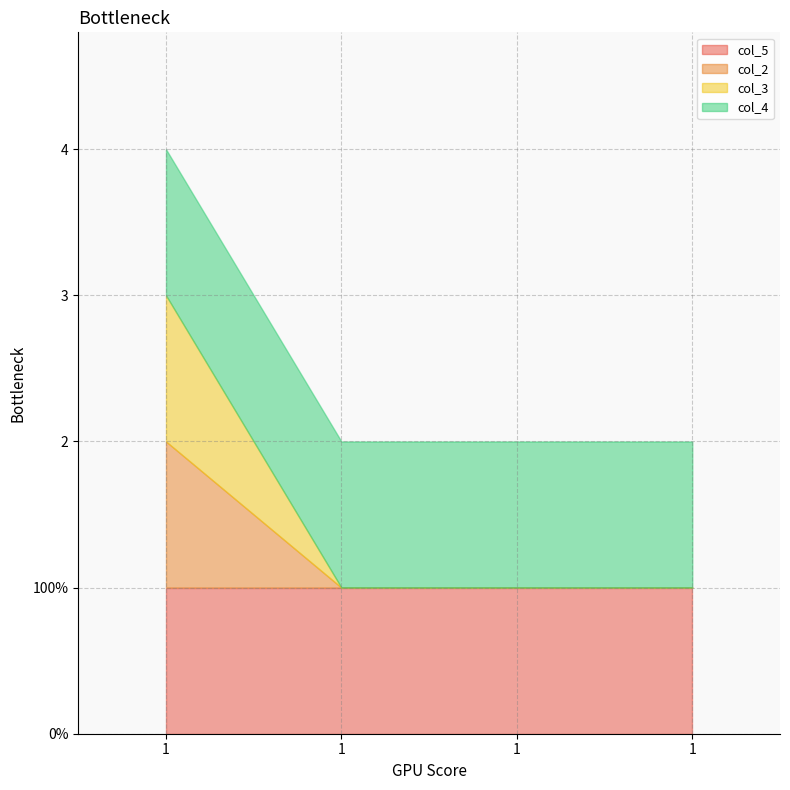

Which label corresponds to the smallest value in the chart?

1